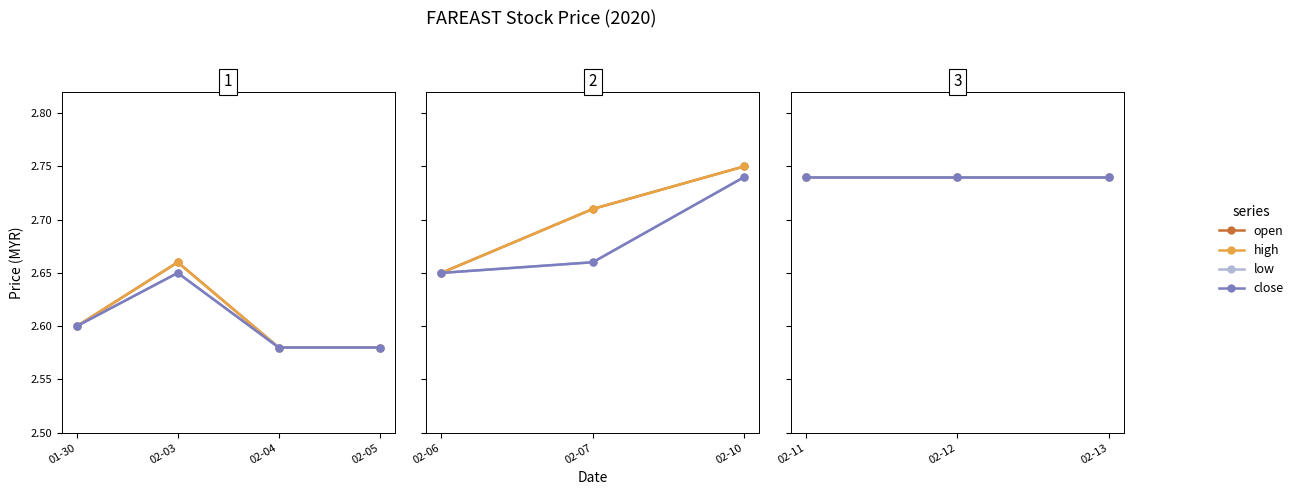

True or false: close and low intersect in this chart.

False